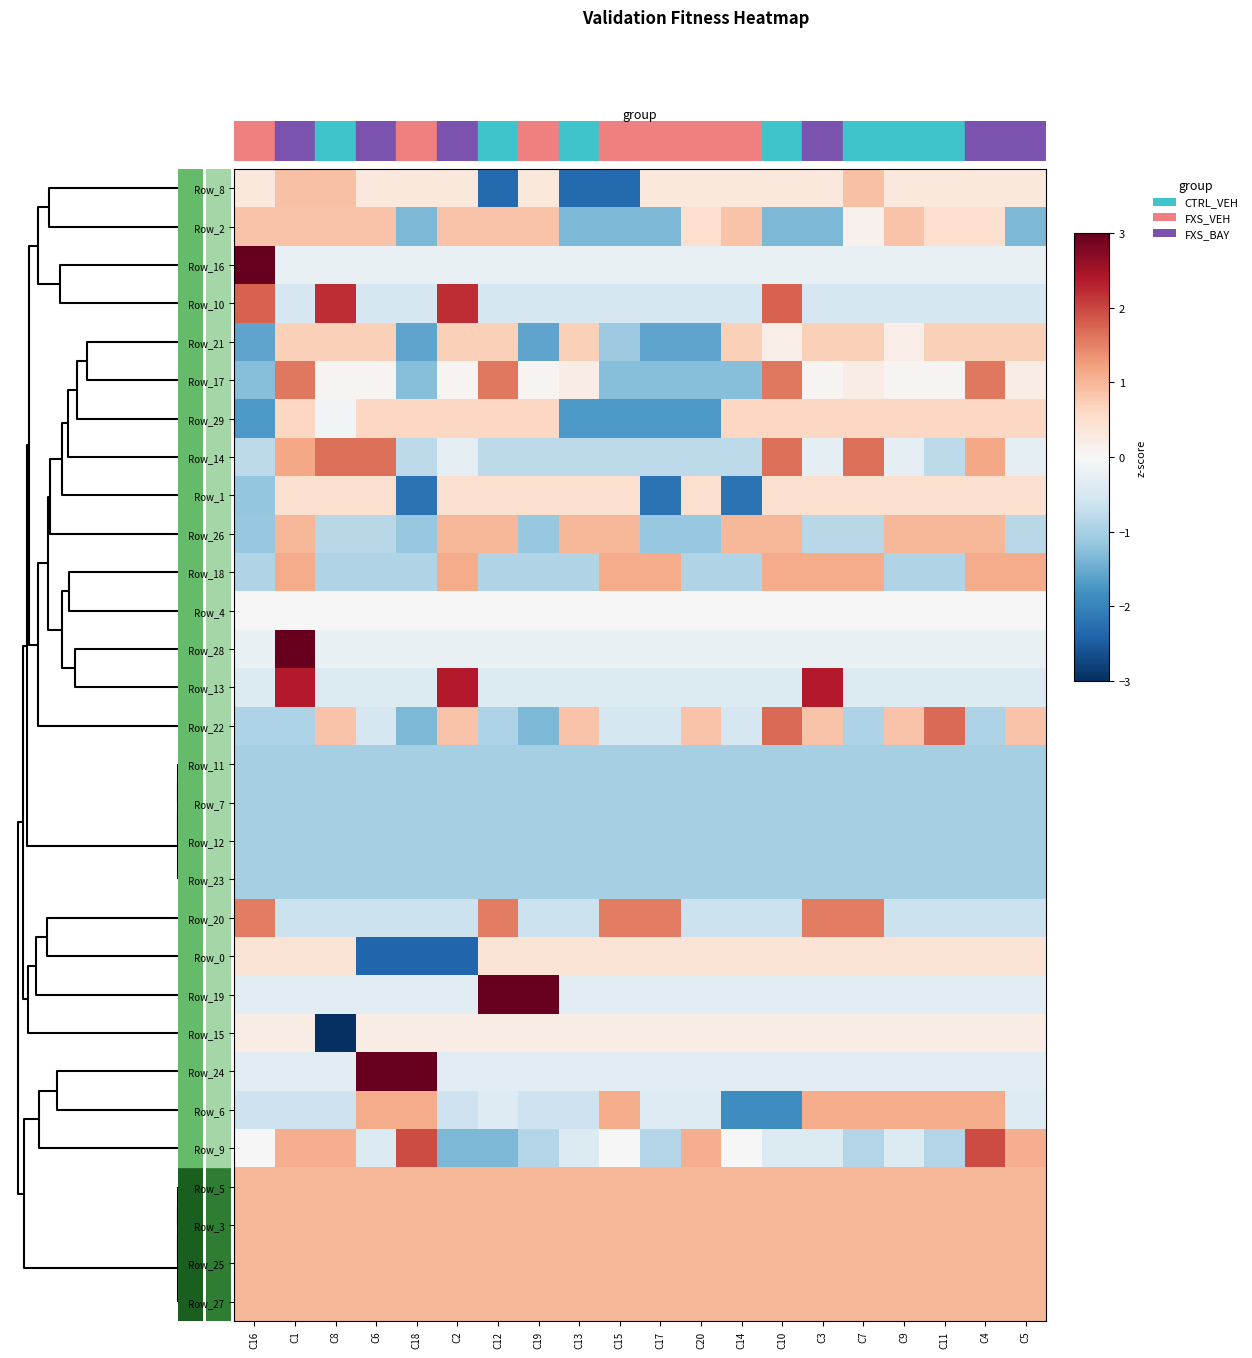

Which category has the lowest value across all series?

C8